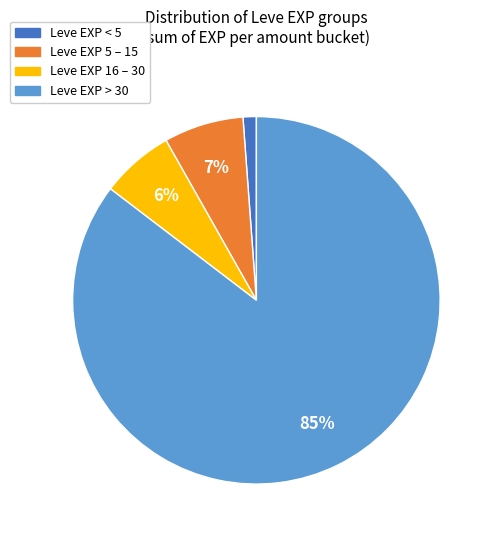

To the nearest percent, what is the average slice percentage?

25%